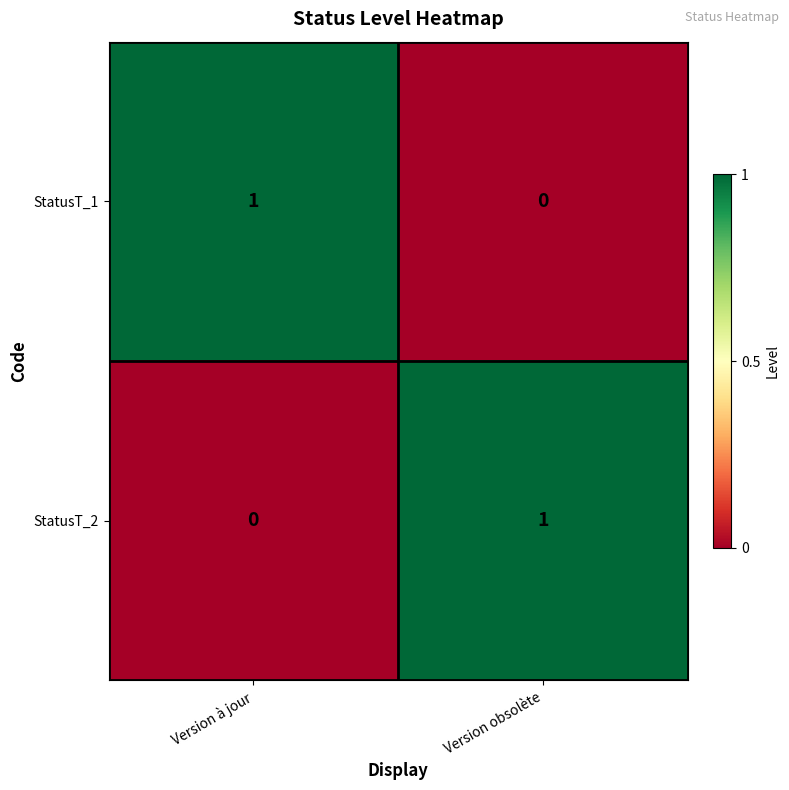

Is the value of StatusT_1 at Version à jour greater than the value of StatusT_2 at Version à jour?

Yes